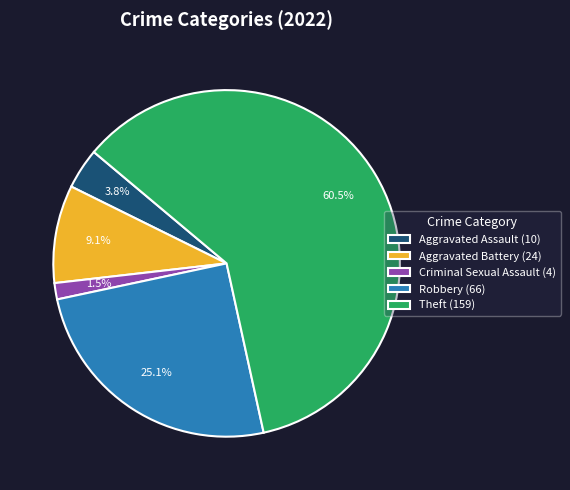

How many slices are in this pie chart?

5